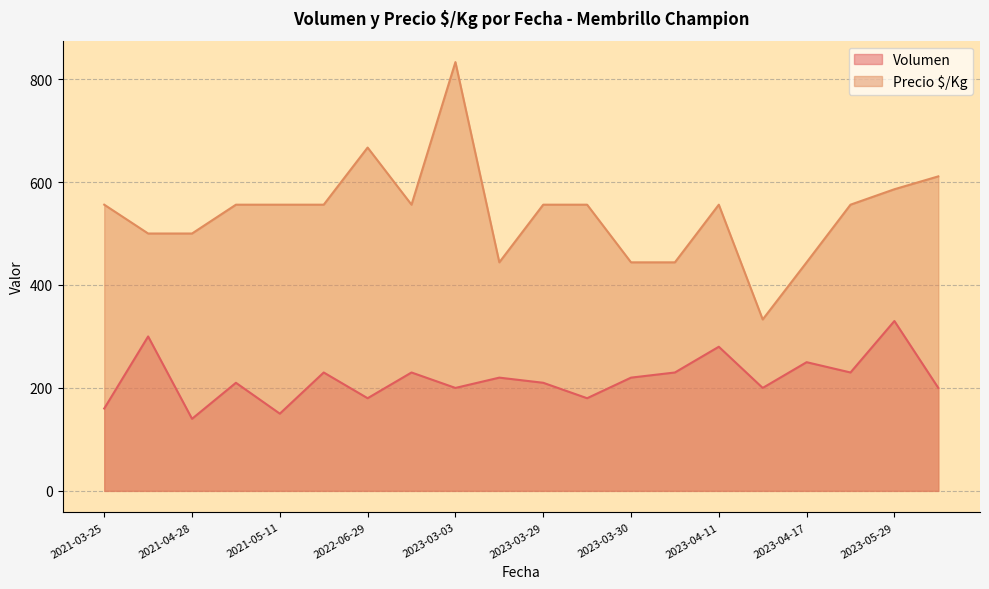

Between 2022-04-29 and 2023-03-29, which is larger?

2022-04-29